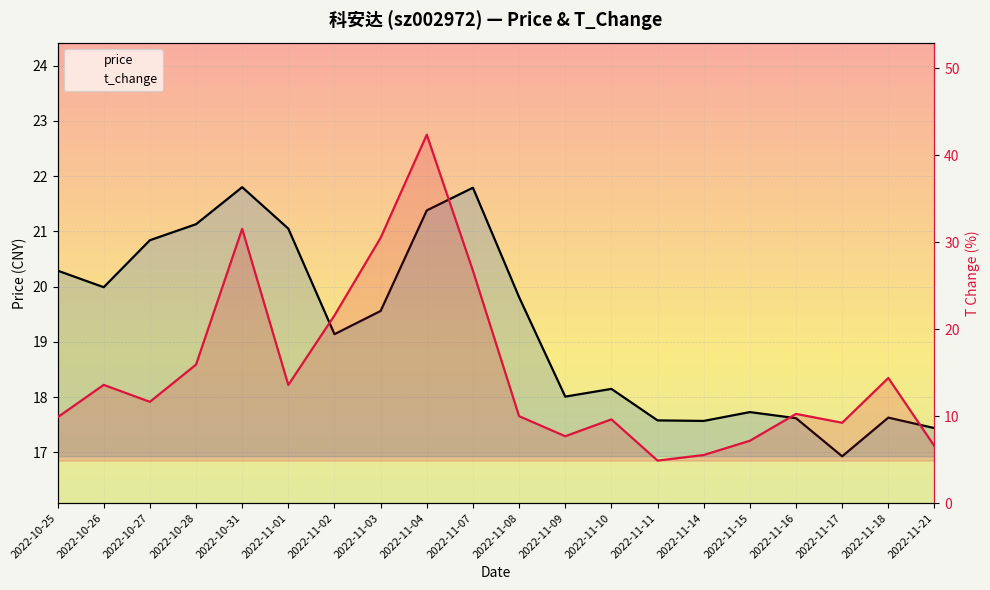

Where is price nearest to the value 19?

2022-11-02